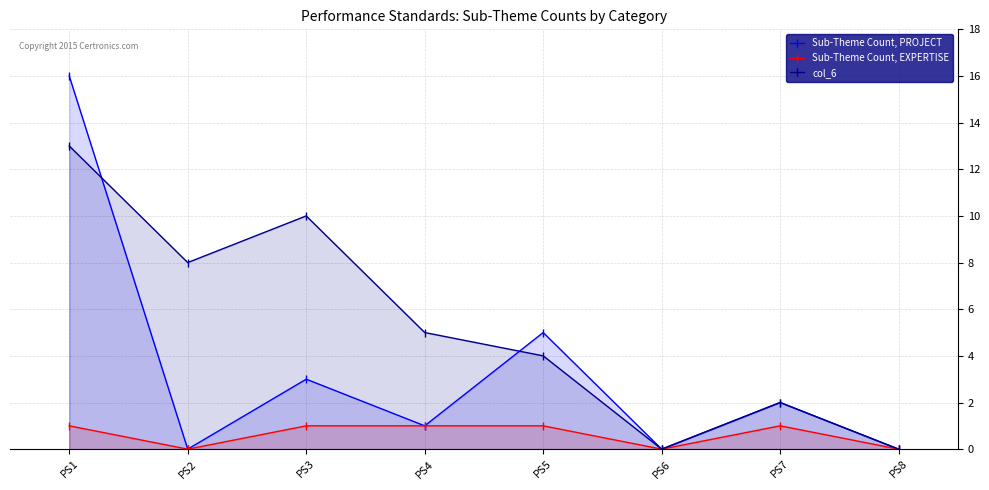

Which label corresponds to the smallest value in the chart?

PS2